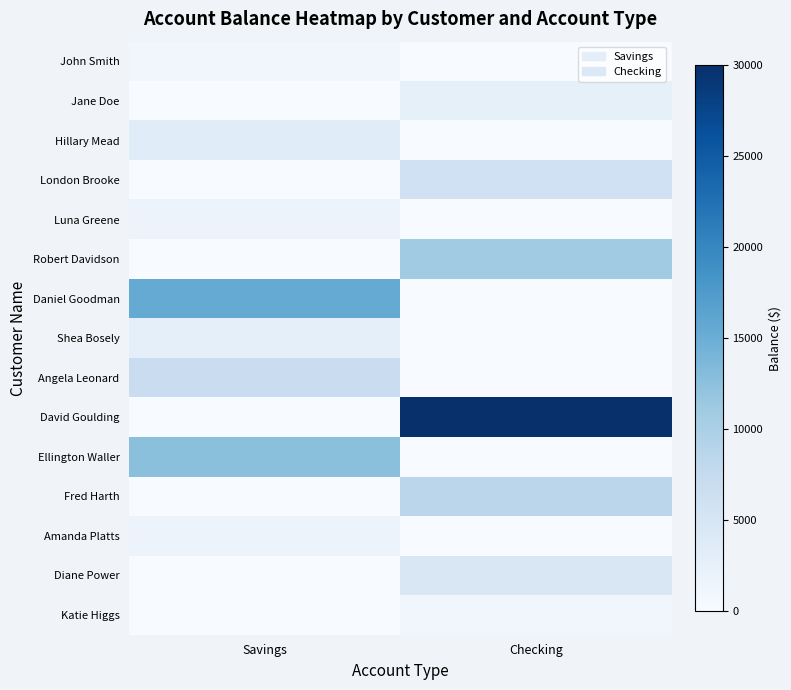

Which has a higher value, Savings or Checking?

Savings